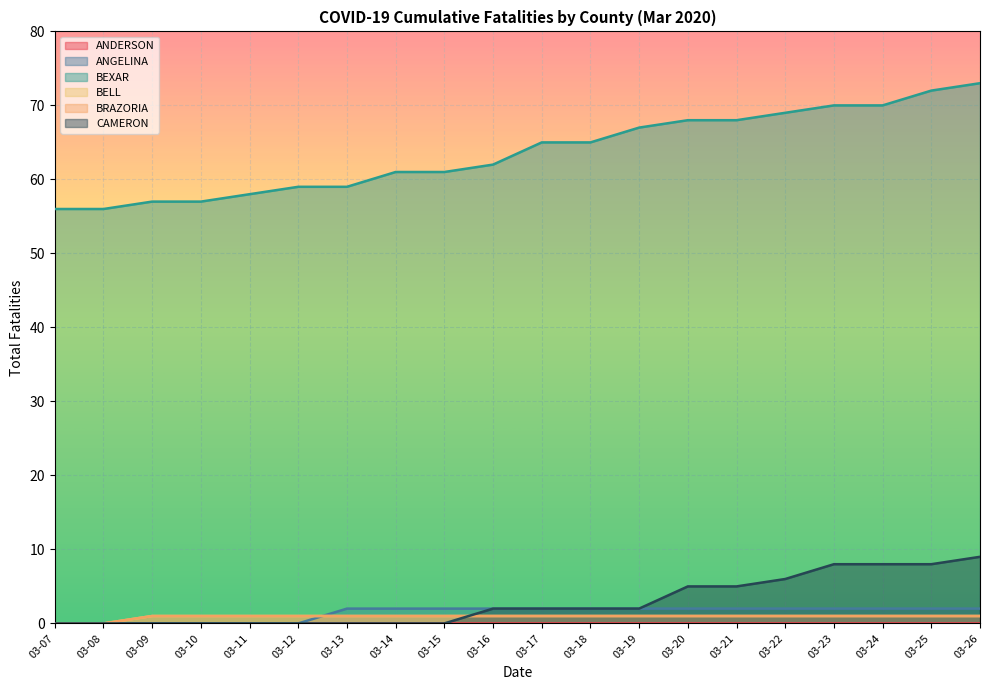

Reading right to left, list all the values displayed in this chart.

ANGELINA: 2	2	2	2	2	2	2	2	2	2	2	2	2	2	0	0	0	0	0	0
BEXAR: 73	72	70	70	69	68	68	67	65	65	62	61	61	59	59	58	57	57	56	56
BELL: 1	1	1	1	1	1	1	1	1	1	1	1	1	1	1	1	1	1	0	0
BRAZORIA: 1	1	1	1	1	1	1	1	1	1	1	1	1	1	1	1	1	1	0	0
CAMERON: 9	8	8	8	6	5	5	2	2	2	2	0	0	0	0	0	0	0	0	0